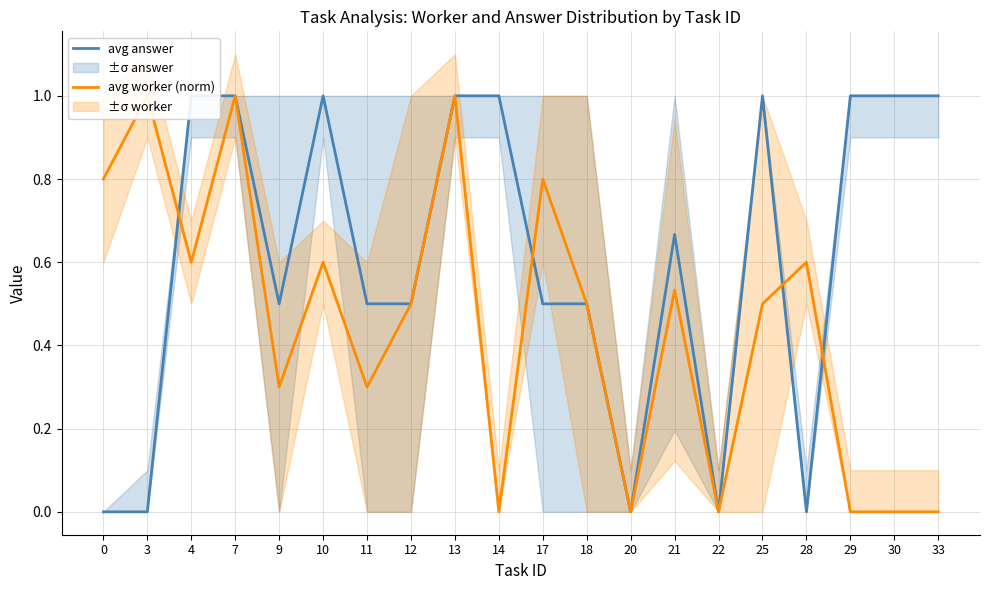

True or false: avg answer has a value of 0.4 at 28.

False